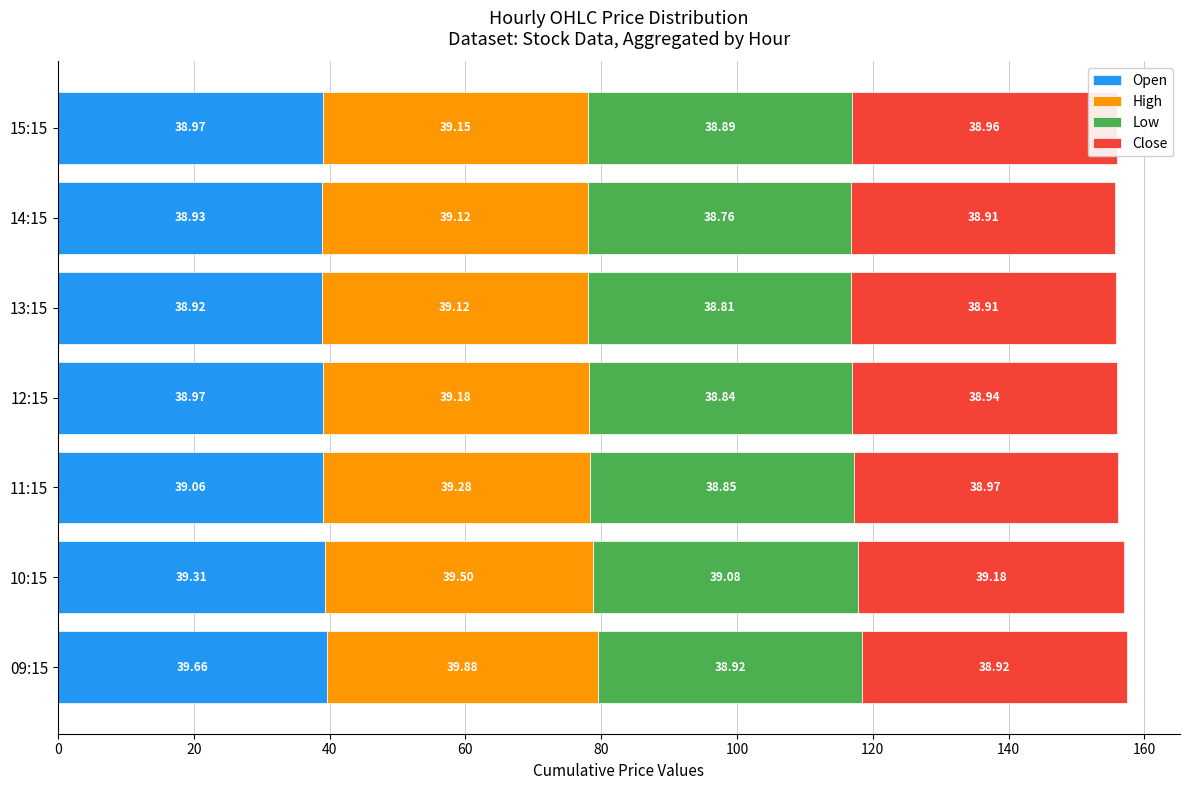

At which category is the sum across all series the highest?

09:15